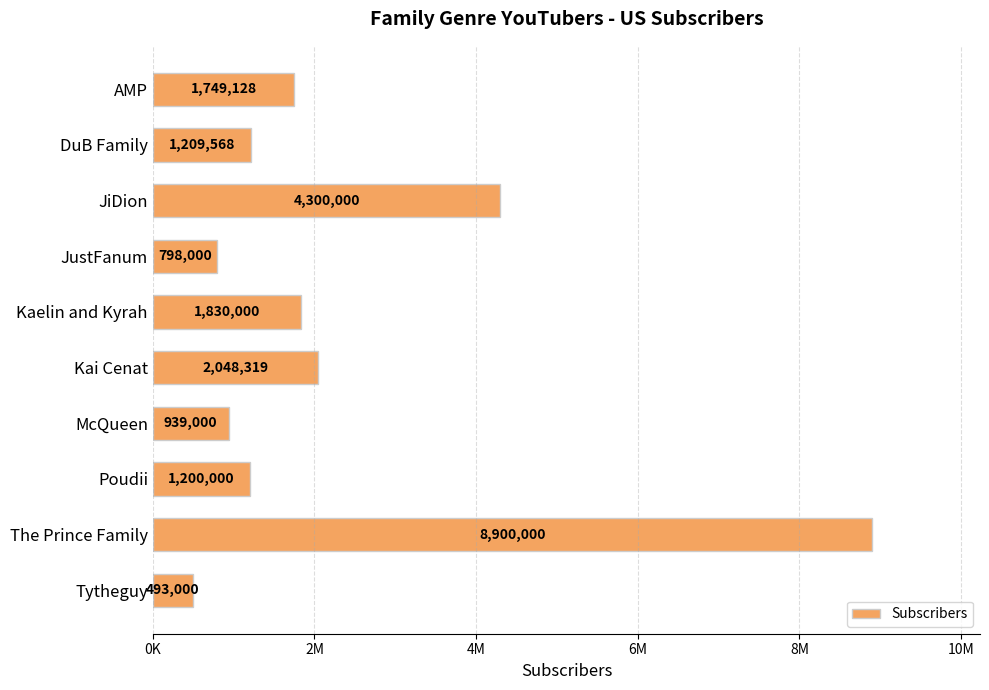

What is the average value?

2346702